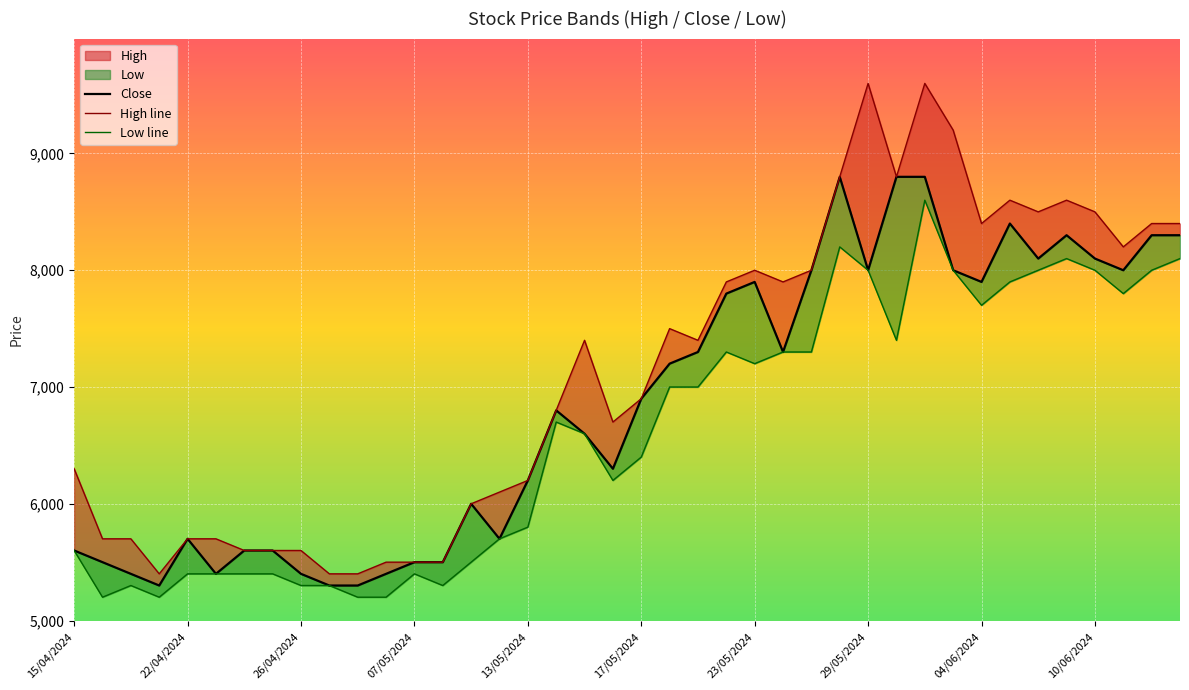

Between 26/04/2024 and 11, which is larger?

26/04/2024